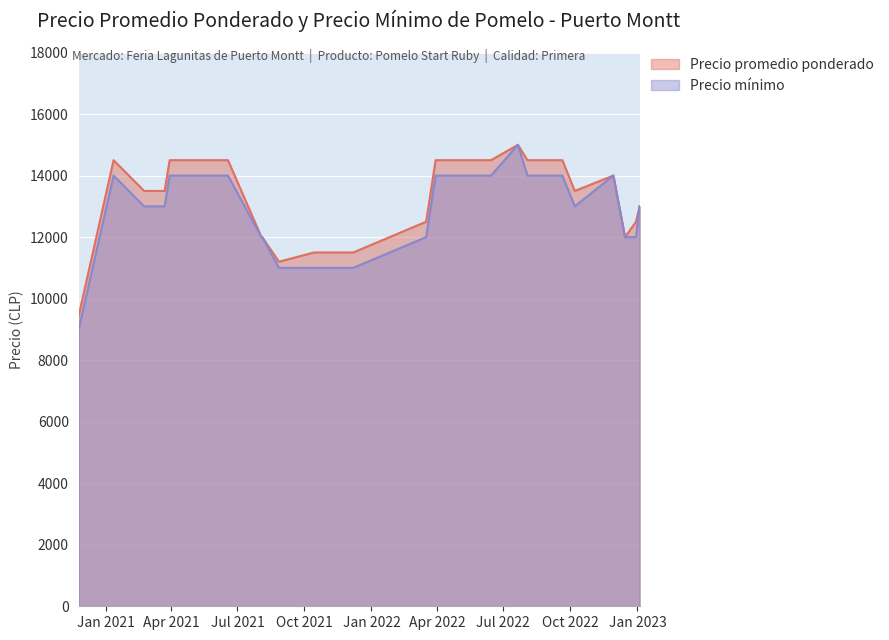

True or false: Precio promedio ponderado and Precio mínimo cross at least once.

False